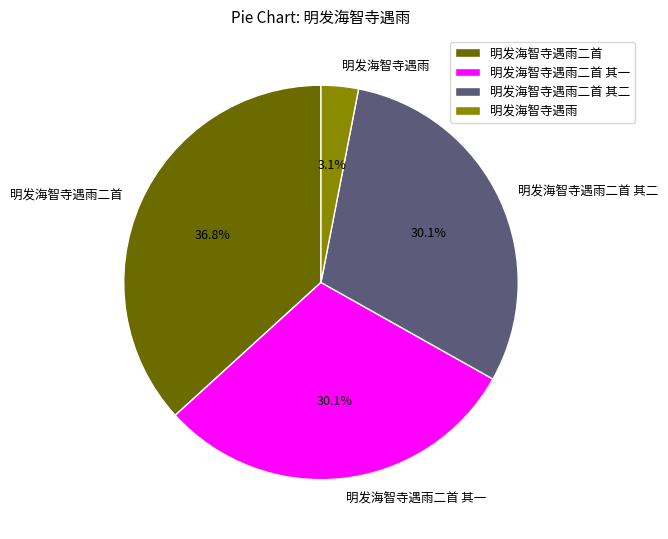

What is the largest slice in the pie chart?

明发海智寺遇雨二首